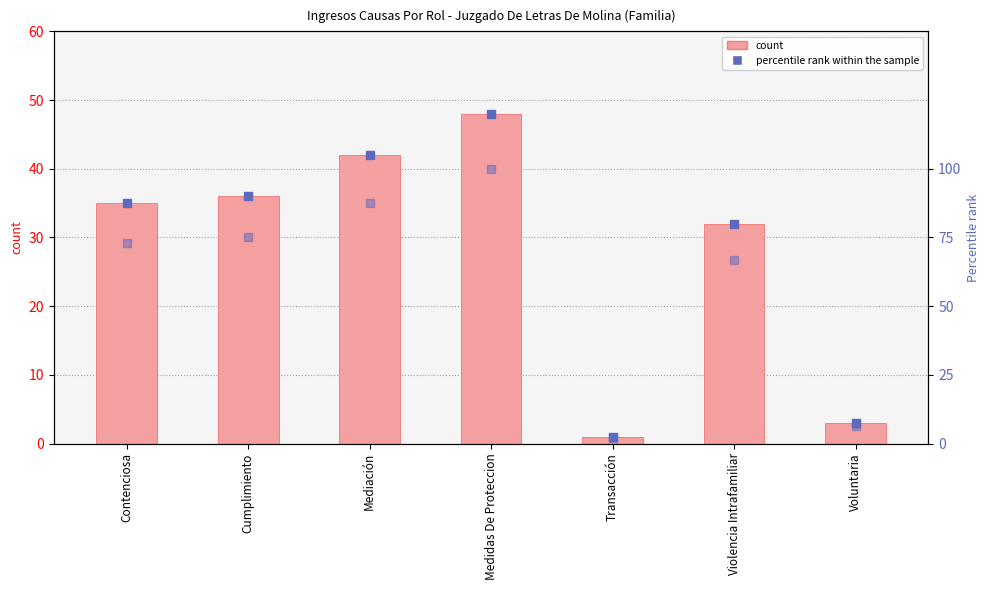

How many categories are shown in the chart?

7